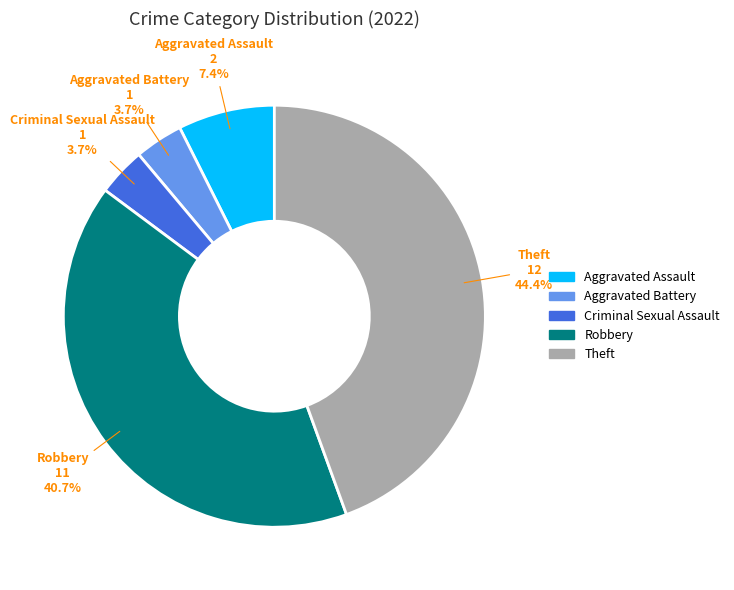

Does Criminal Sexual Assault represent more than half of the total?

No